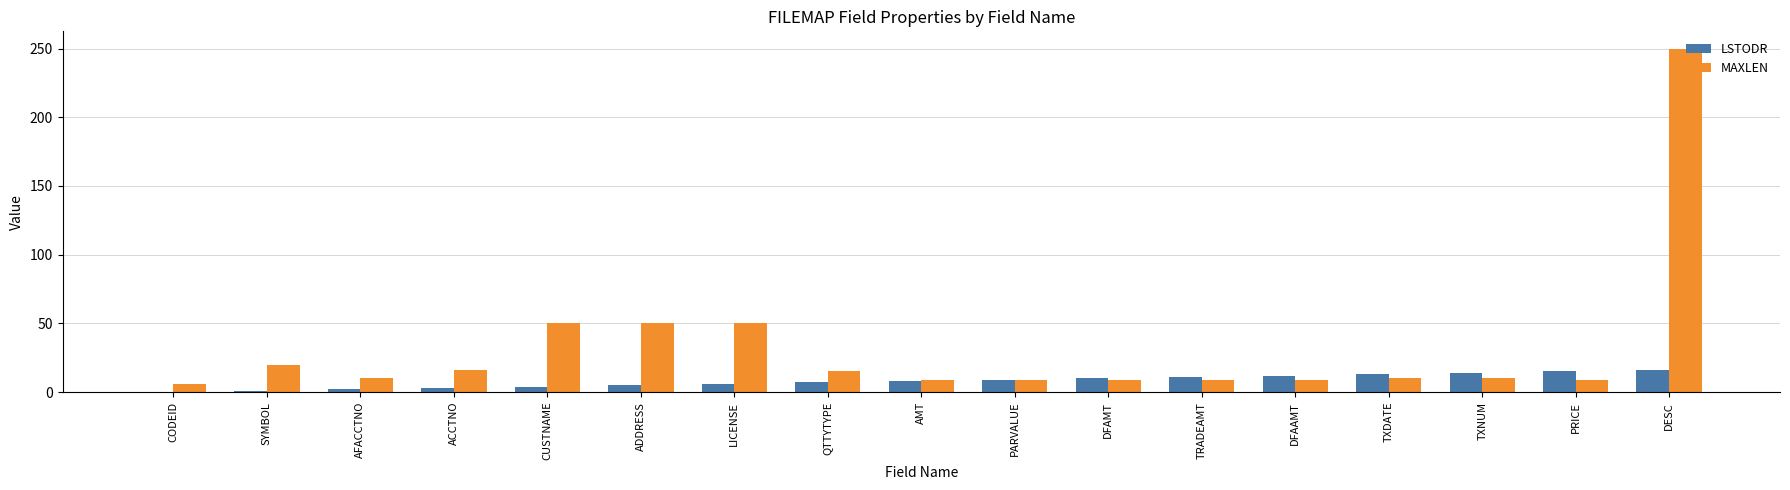

Read the LSTODR value at LICENSE, to the nearest 10.

10